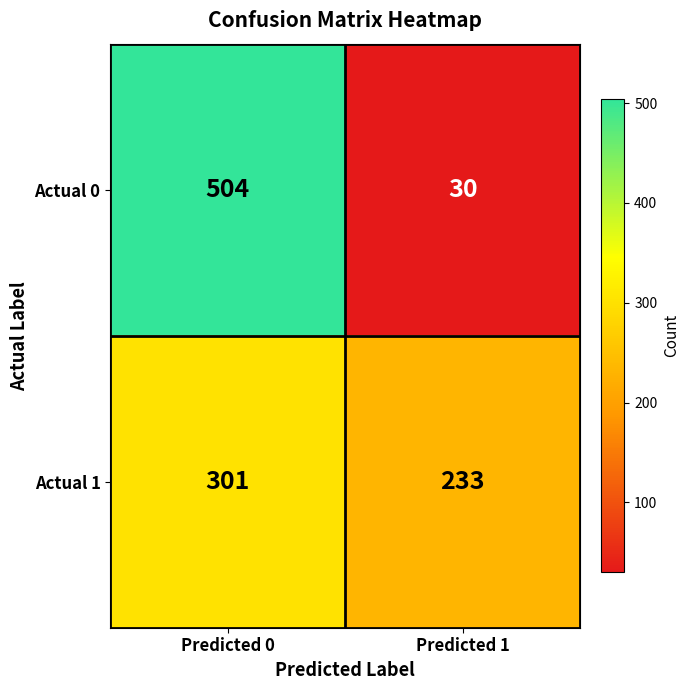

What is the minimum value for Actual 1?

233